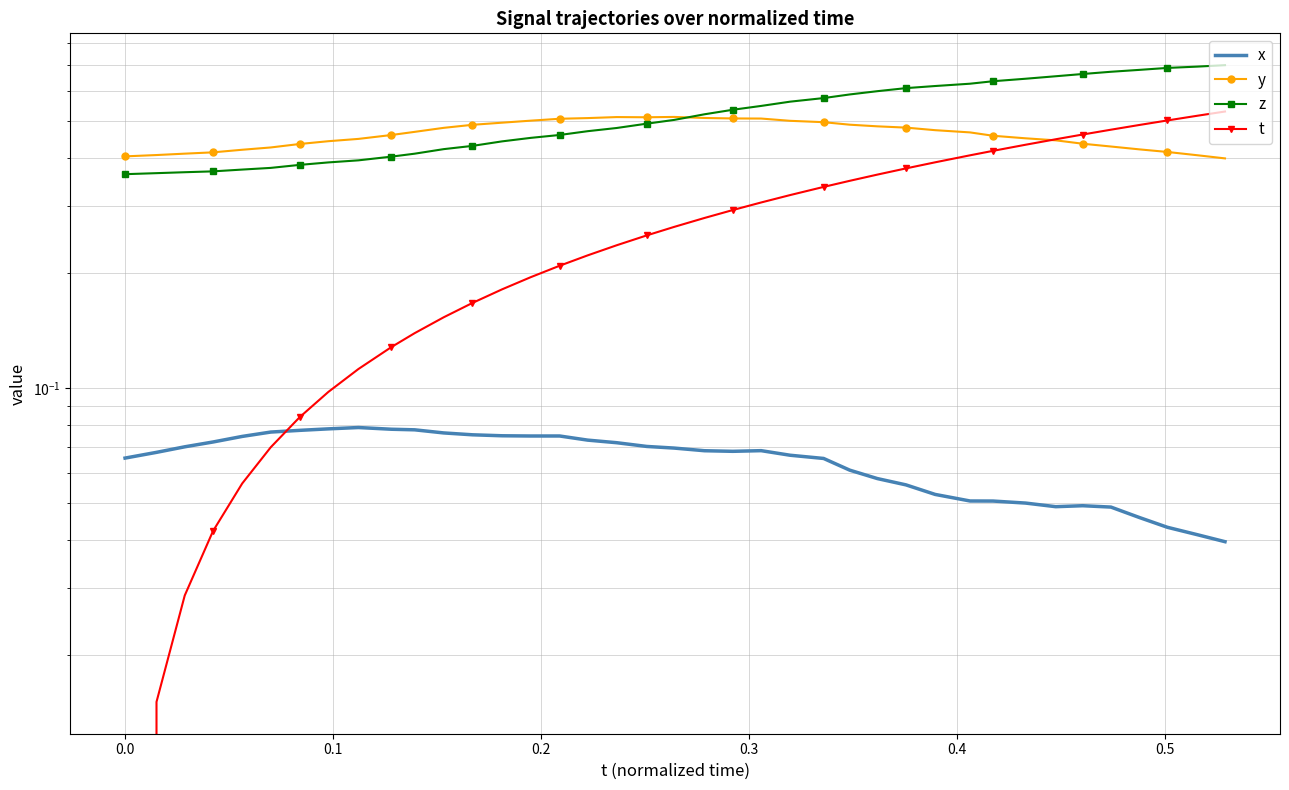

What is the sum of all z values?

20.1